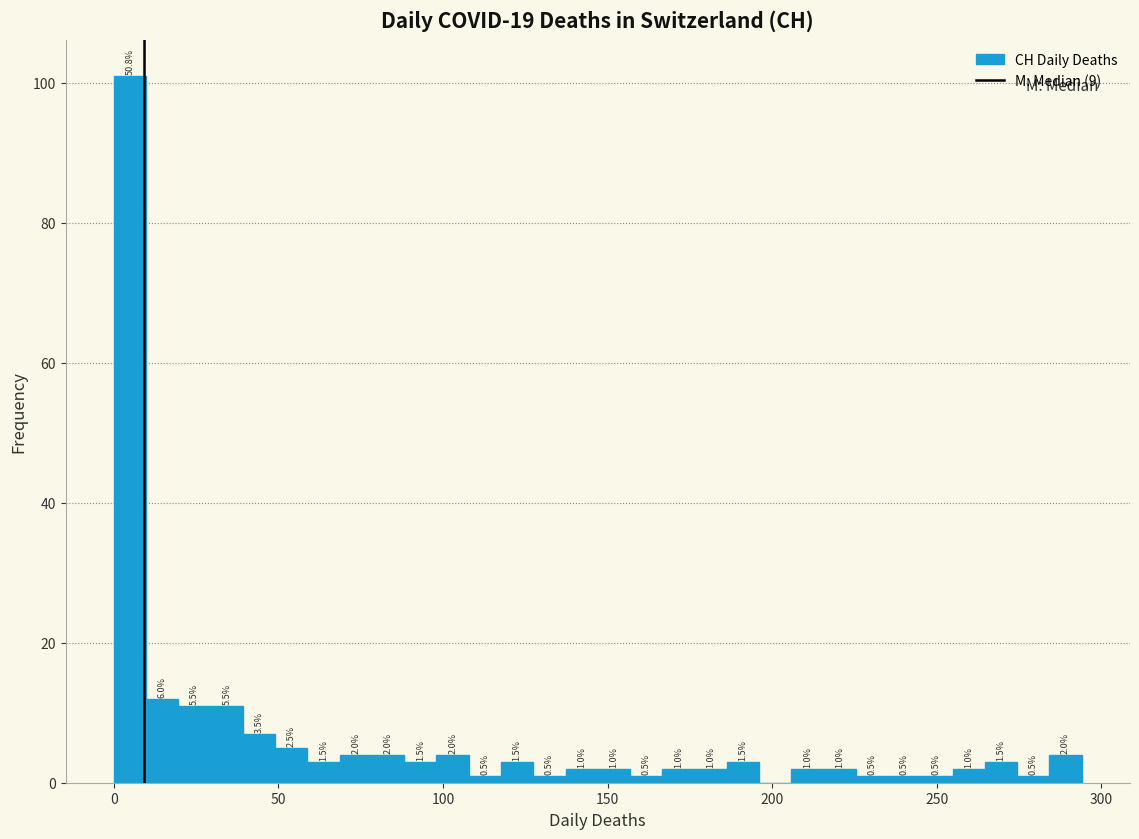

Around what value on the x-axis is the tallest bar? Give the approximate position of its centre, as read against the axis.

5